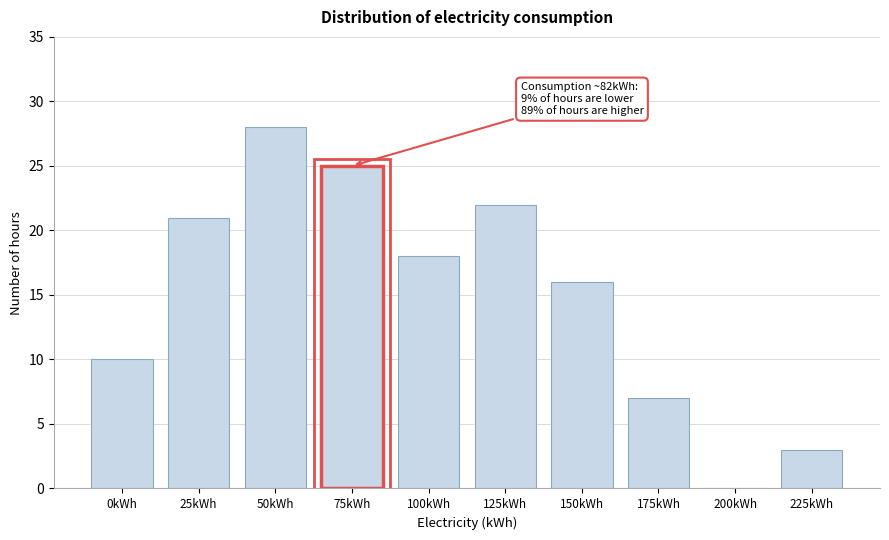

Reading right to left, extract all data points from this chart.

225kWh=3	200kWh=0	175kWh=7	150kWh=16	125kWh=22	100kWh=18	75kWh=25	50kWh=28	25kWh=21	0kWh=10